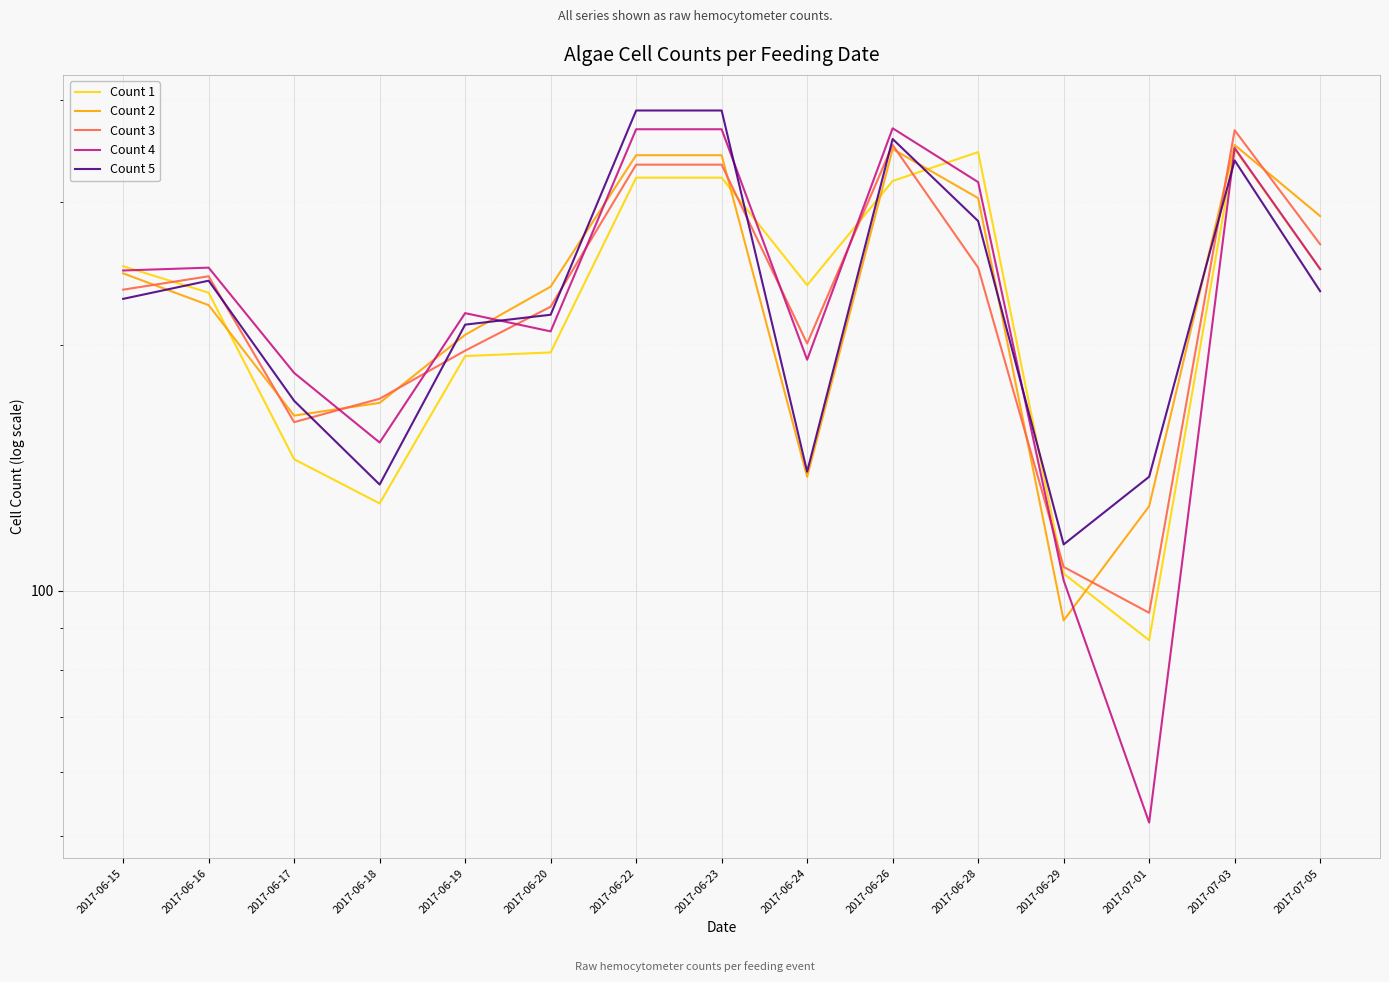

Reading left to right, what are all the values shown in this chart?

Count 1: 2017-06-15=250	2017-06-16=232	2017-06-17=145	2017-06-18=128	2017-06-19=194	2017-06-20=196	2017-06-22=321	2017-06-23=321	2017-06-24=237	2017-06-26=318	2017-06-28=345	2017-06-29=105	2017-07-01=87	2017-07-03=348	2017-07-05=248
Count 2: 2017-06-15=245	2017-06-16=224	2017-06-17=164	2017-06-18=170	2017-06-19=206	2017-06-20=236	2017-06-22=342	2017-06-23=342	2017-06-24=138	2017-06-26=348	2017-06-28=303	2017-06-29=92	2017-07-01=127	2017-07-03=352	2017-07-05=288
Count 3: 2017-06-15=234	2017-06-16=243	2017-06-17=161	2017-06-18=172	2017-06-19=197	2017-06-20=223	2017-06-22=333	2017-06-23=333	2017-06-24=201	2017-06-26=352	2017-06-28=249	2017-06-29=107	2017-07-01=94	2017-07-03=367	2017-07-05=266
Count 4: 2017-06-15=247	2017-06-16=249	2017-06-17=185	2017-06-18=152	2017-06-19=219	2017-06-20=208	2017-06-22=368	2017-06-23=368	2017-06-24=192	2017-06-26=369	2017-06-28=317	2017-06-29=103	2017-07-01=52	2017-07-03=349	2017-07-05=248
Count 5: 2017-06-15=228	2017-06-16=240	2017-06-17=171	2017-06-18=135	2017-06-19=212	2017-06-20=218	2017-06-22=388	2017-06-23=388	2017-06-24=140	2017-06-26=358	2017-06-28=284	2017-06-29=114	2017-07-01=138	2017-07-03=337	2017-07-05=233